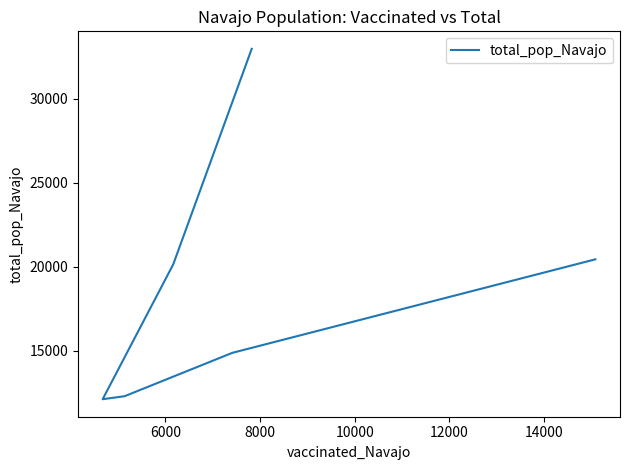

What is the average value?

18804